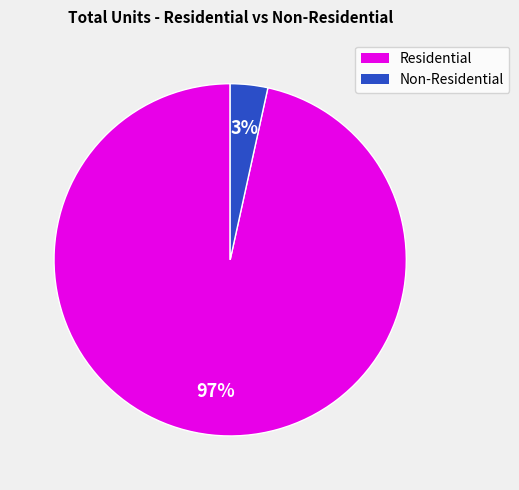

To the nearest percent, what is the average slice percentage?

50%